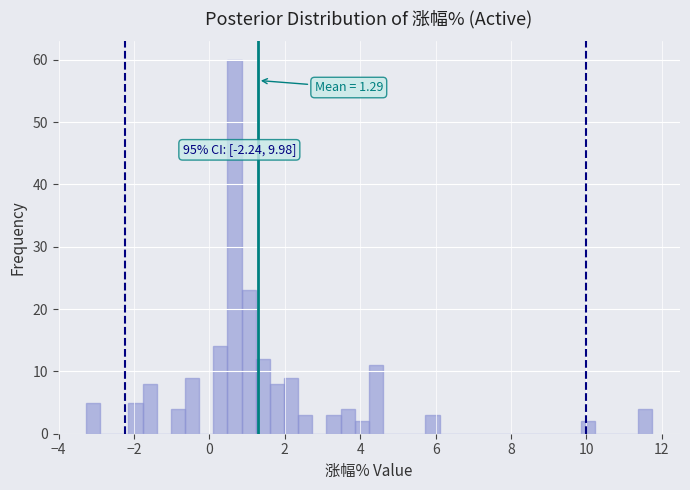

Read against the x-axis, roughly where is the centre of the tallest bar?

0.6